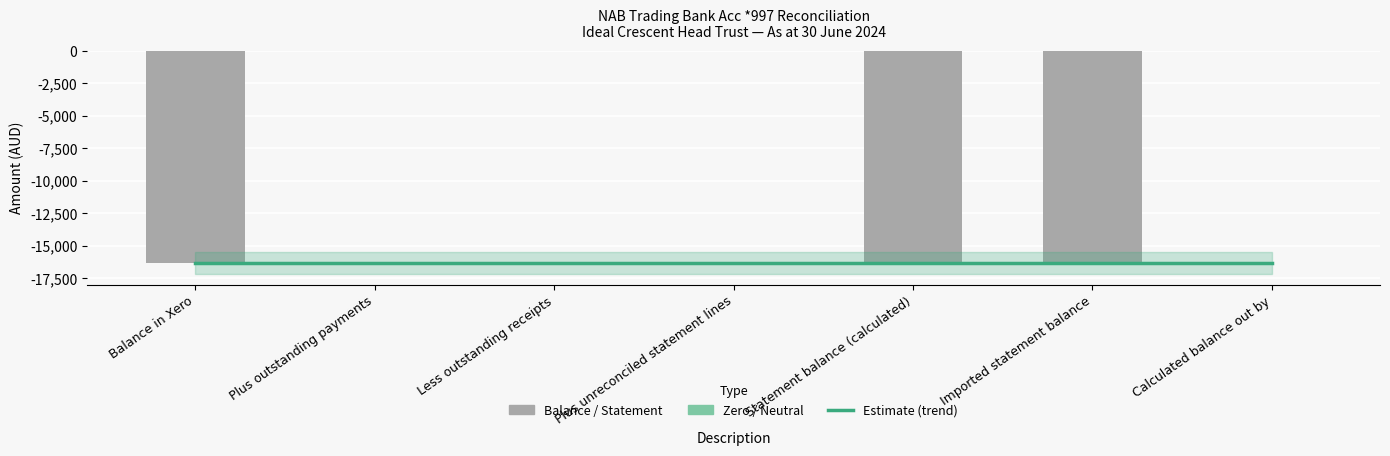

What is the change in value from Less outstanding receipts to Imported statement balance?

-16321.0